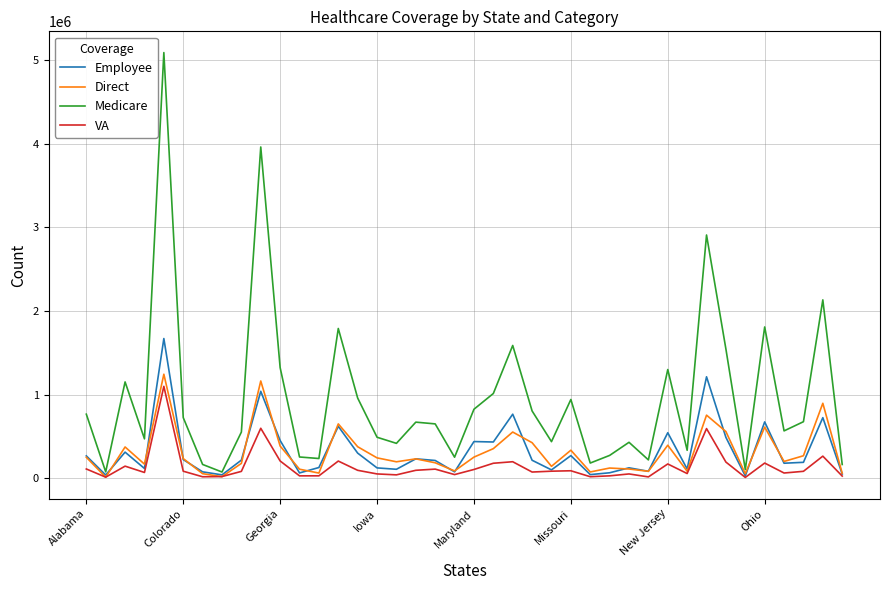

What is the maximum value shown in the chart?

5087894